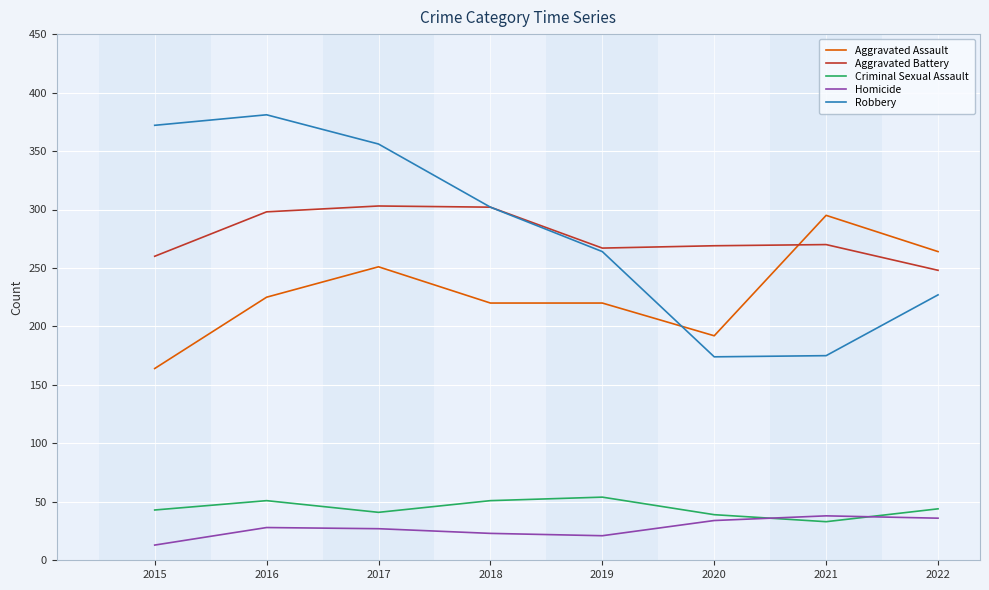

At which category does Robbery reach its first local peak?

2016